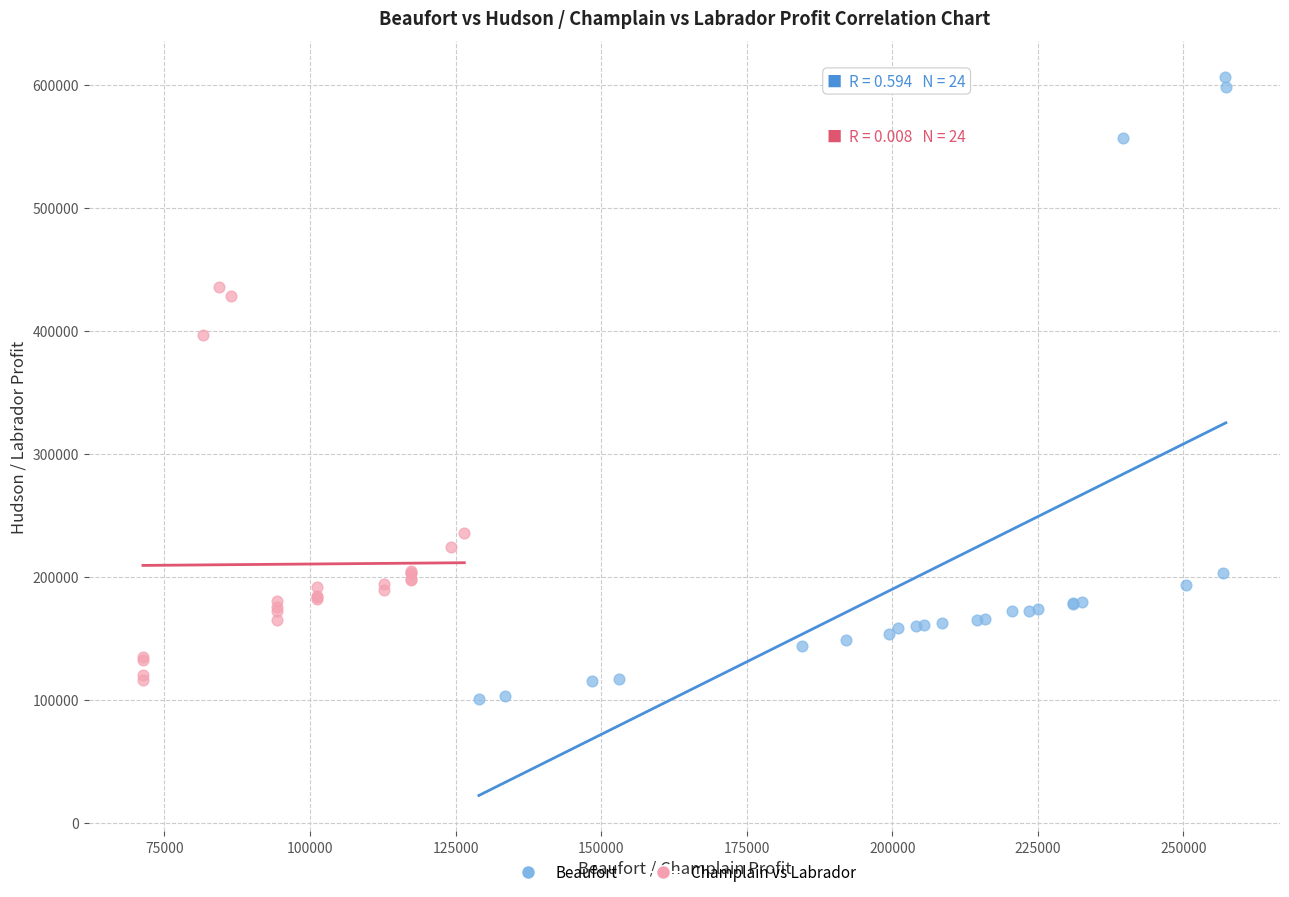

Which series has the widest spread of Y values?

Beaufort